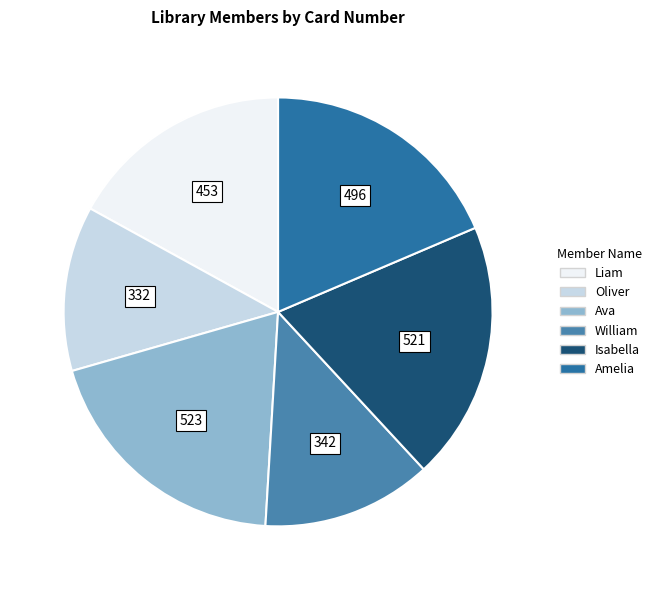

Which has a higher value, Liam or Isabella?

Isabella